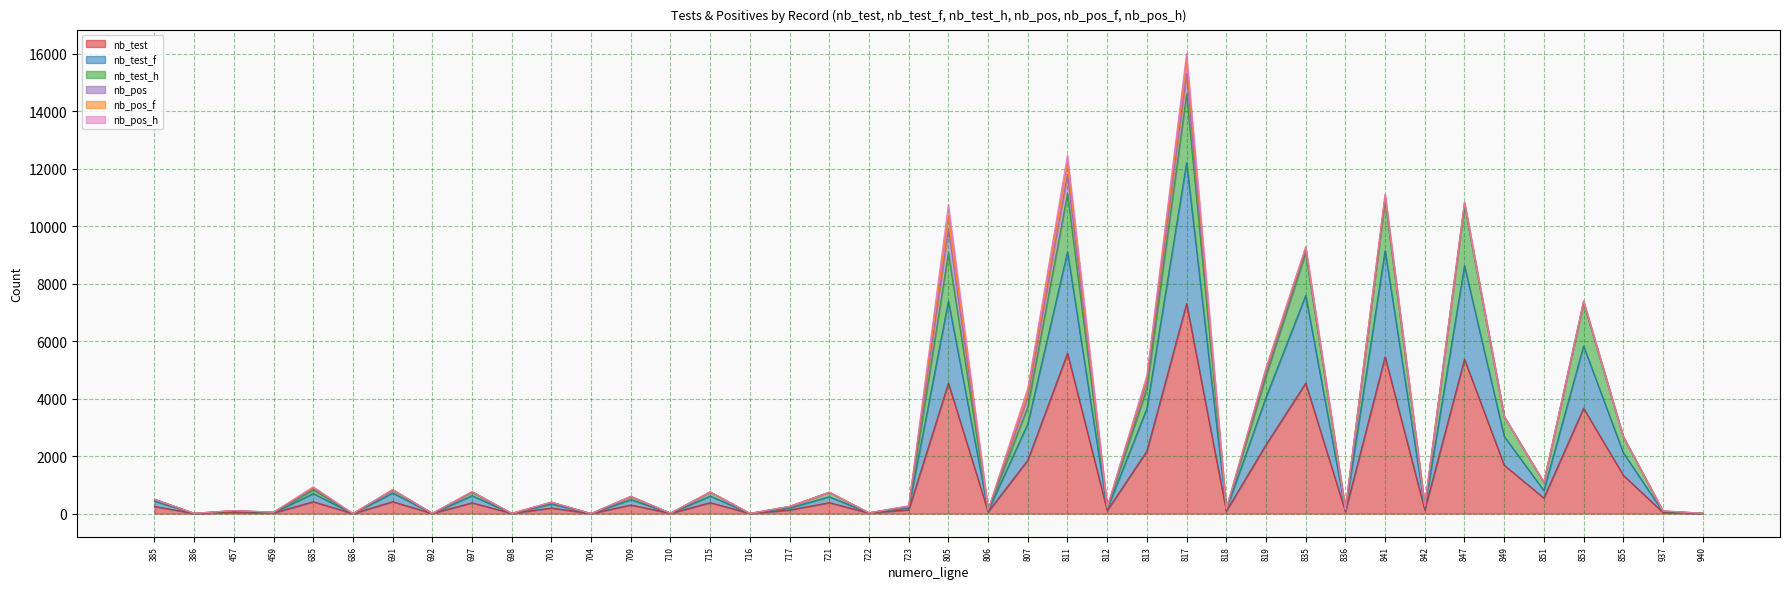

How many lines are shown in the chart?

6